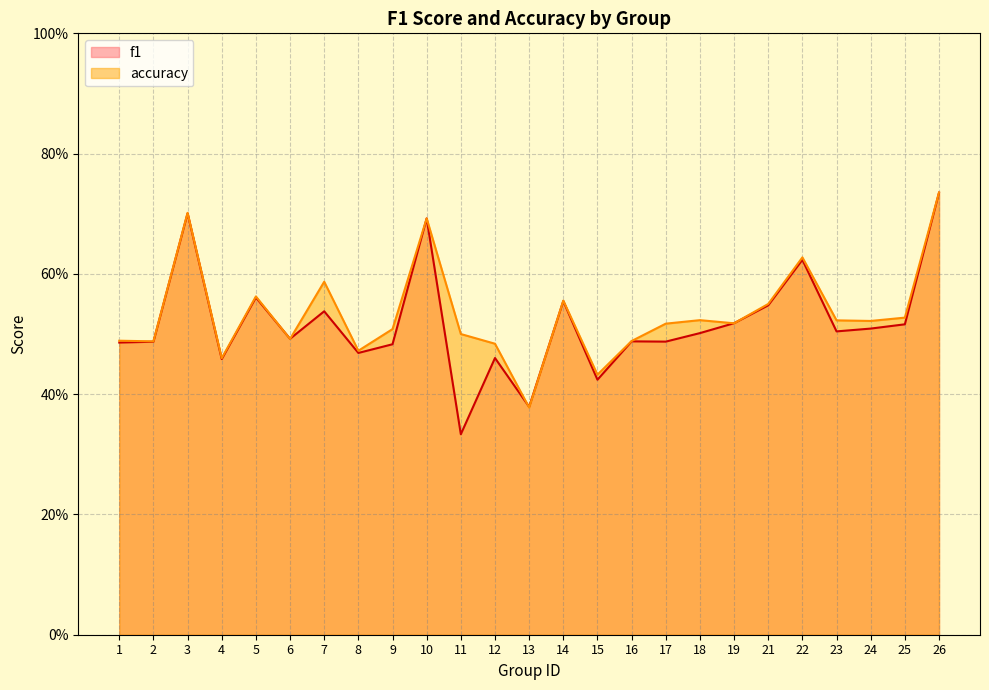

Is it true that f1 equals 0.2 at 4?

False